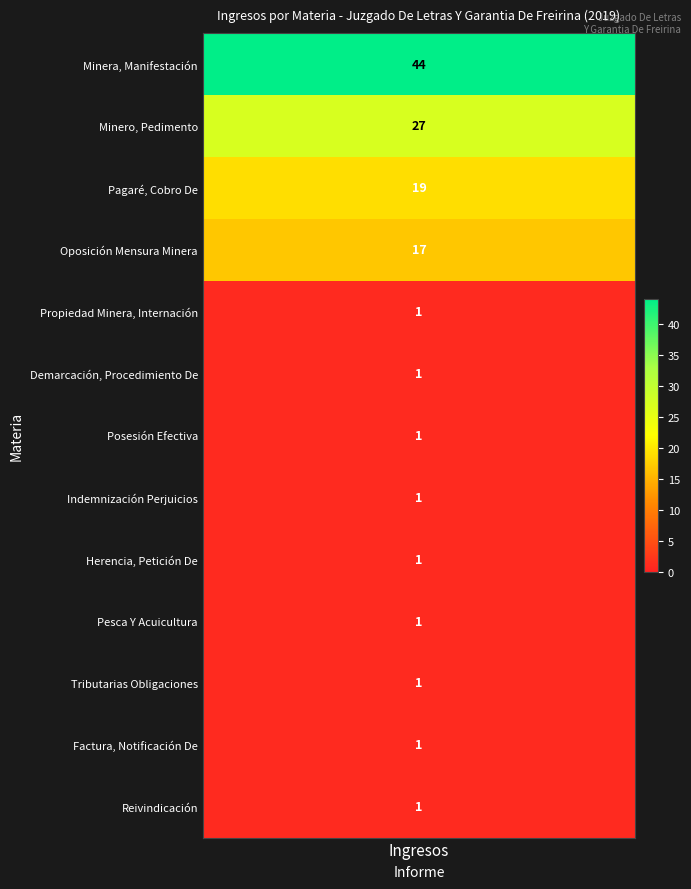

Between Oposición Mensura Minera and Herencia, Petición De, which is larger?

Oposición Mensura Minera